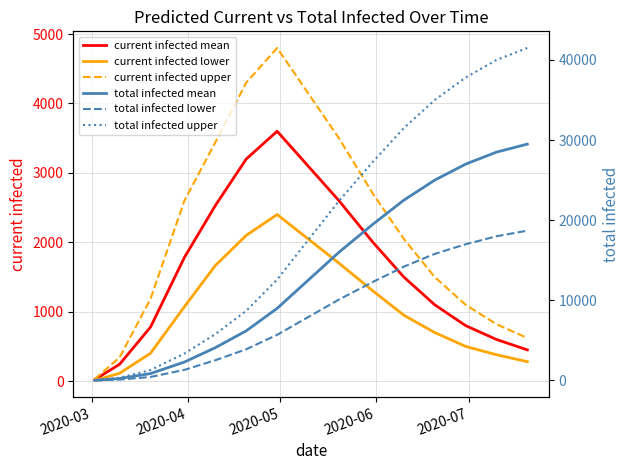

Which series has the largest total across all categories?

total infected upper